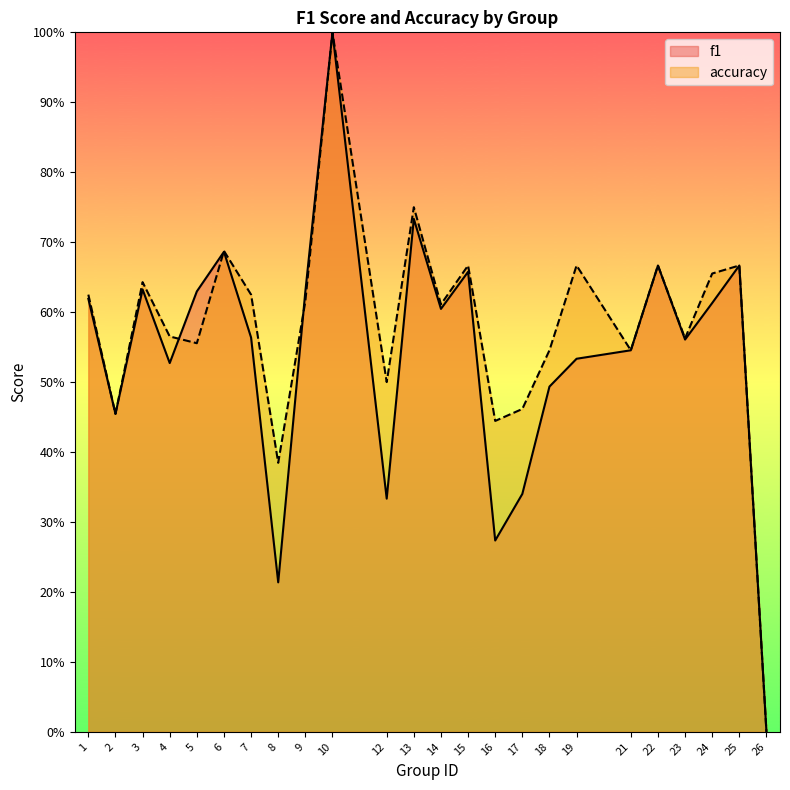

What is the difference between the second highest and second lowest values in the accuracy series?

0.4